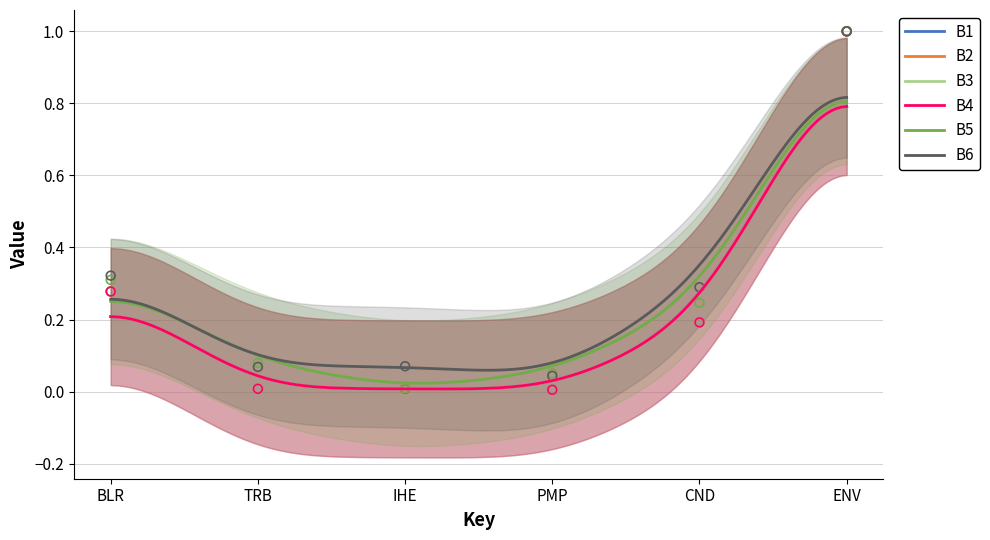

Which series has the widest spread of Y values?

B1